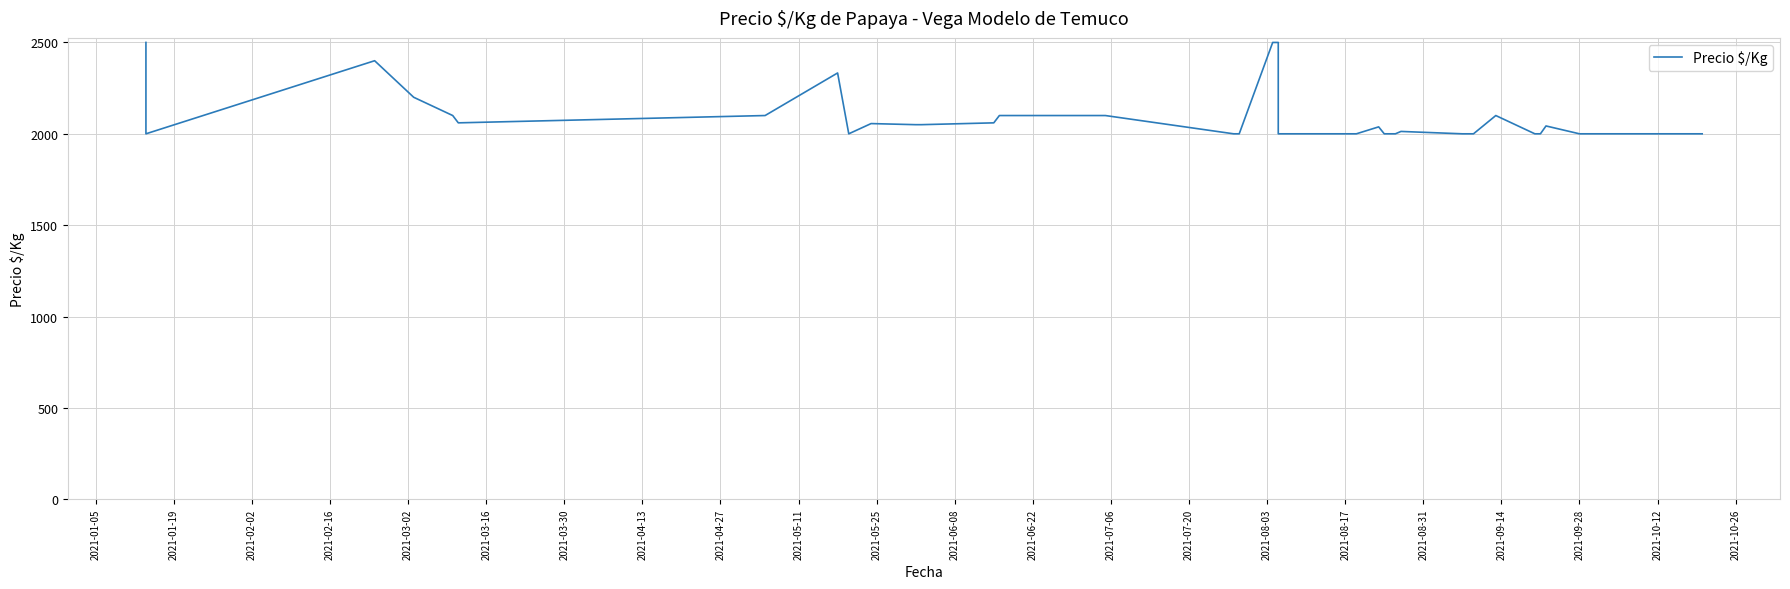

What is the average value?

2085